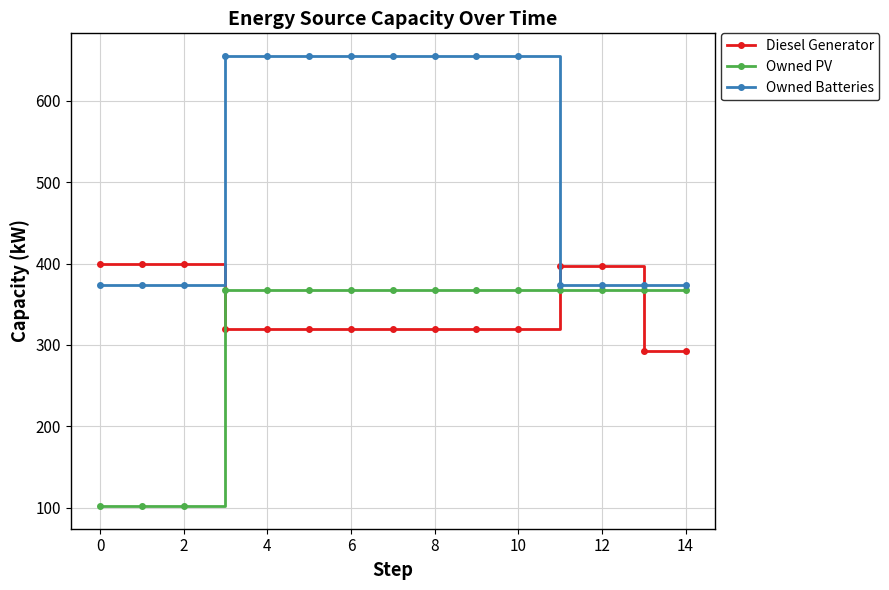

What is the value of the Owned PV point at the 3rd from the left?

102